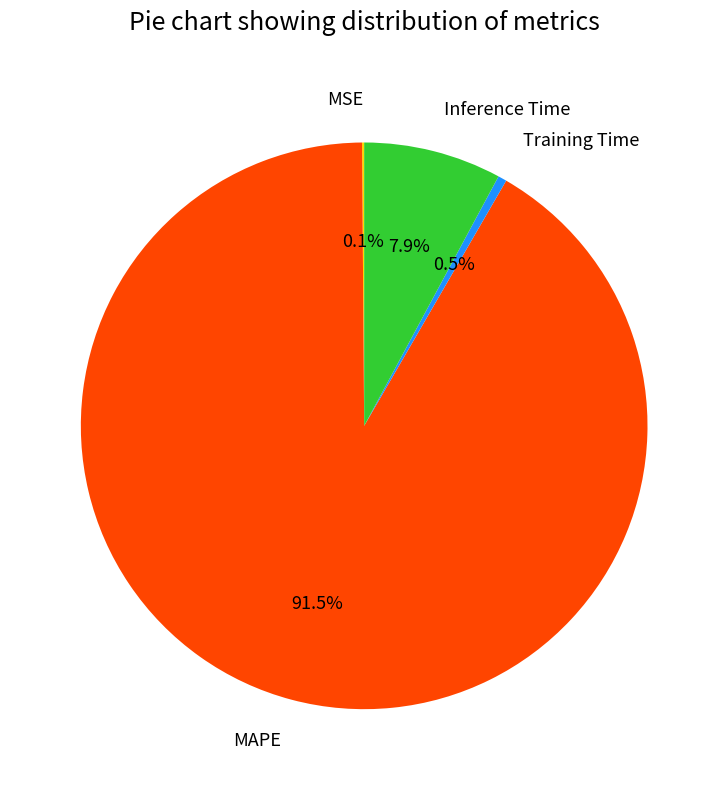

To the nearest percent, what is the difference between the largest and smallest slice percentages?

91%